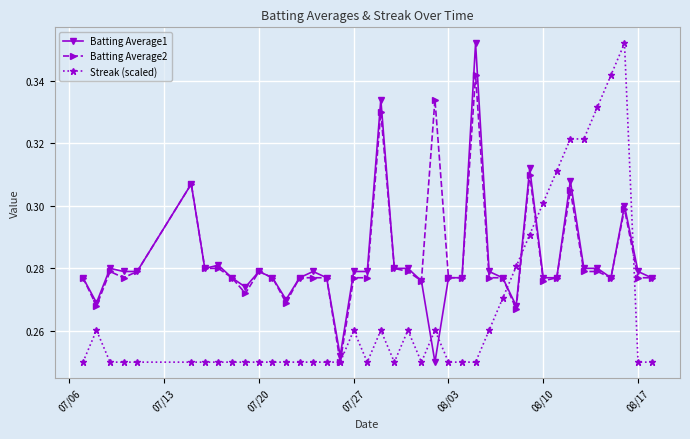

Count the number of data series in this chart.

3